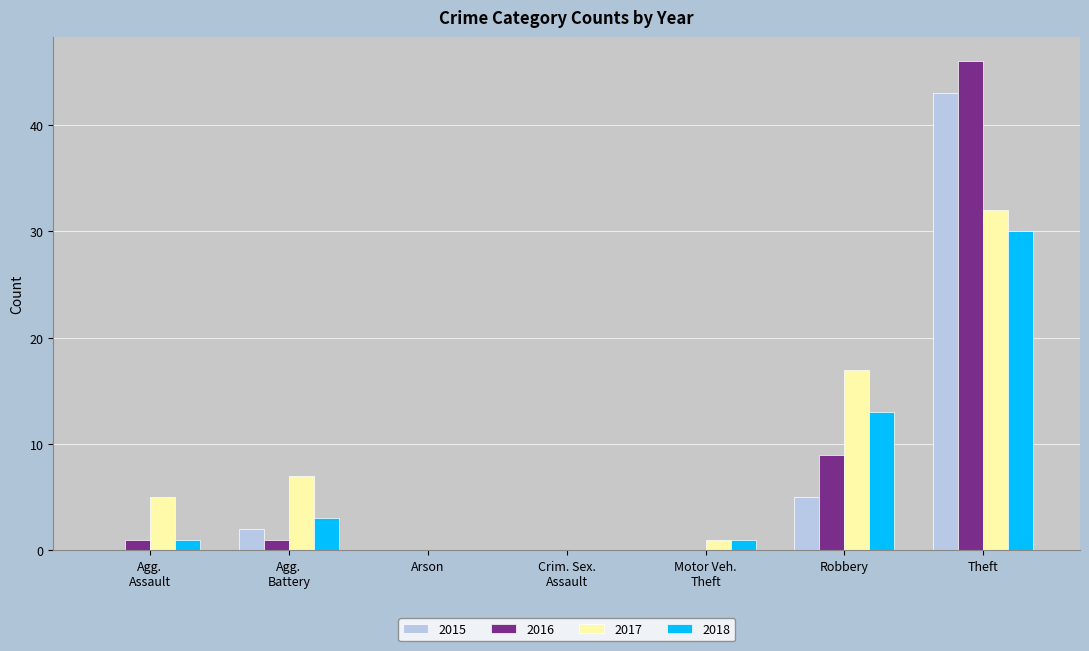

Reading left to right, what are all the values shown in this chart?

2015: 0	2	0	0	0	5	43
2016: 1	1	0	0	0	9	46
2017: 5	7	0	0	1	17	32
2018: 1	3	0	0	1	13	30